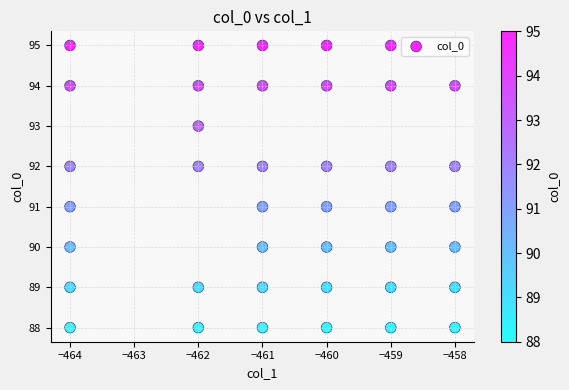

What is the range of X values (max minus min)?

6